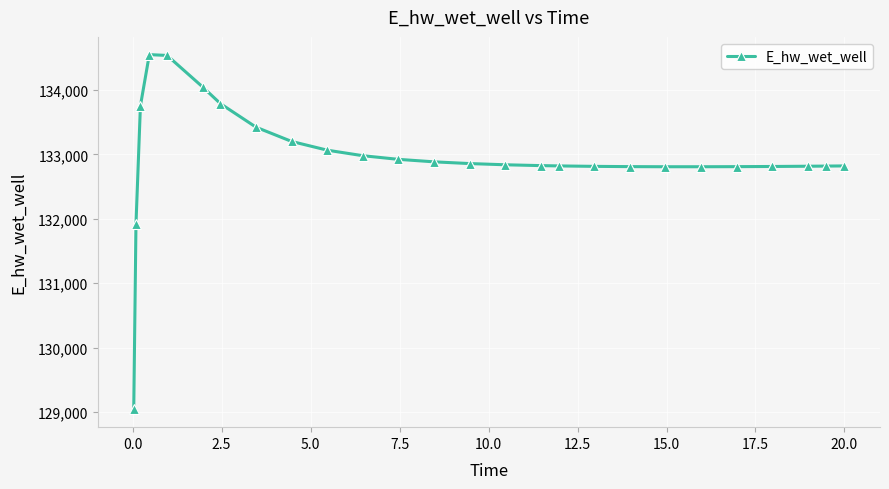

What is the greatest value displayed?

134548.8